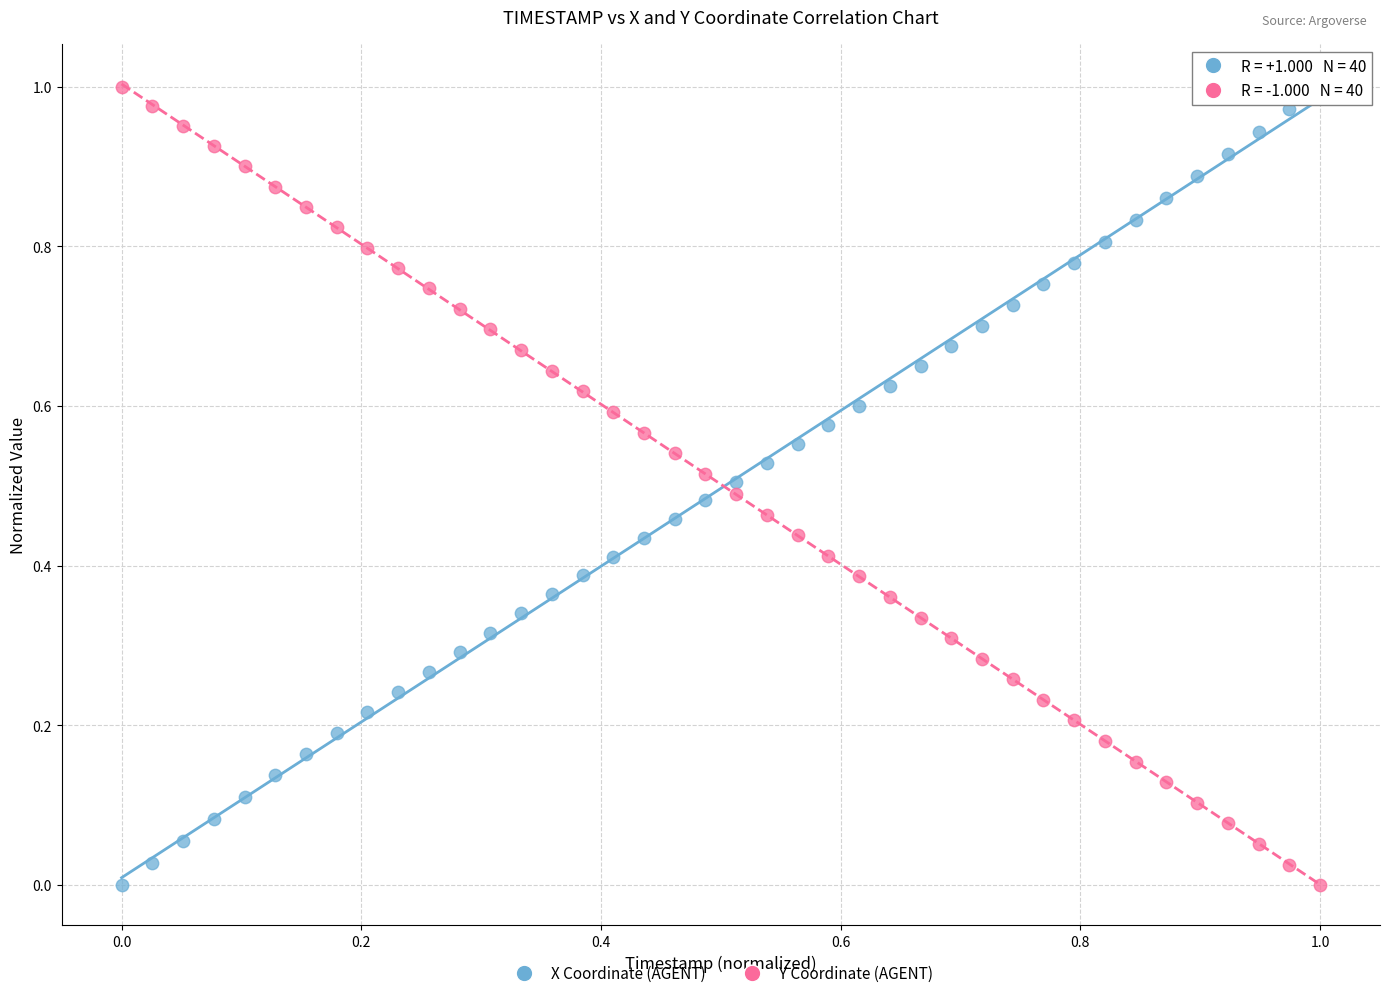

How many points are shown in the scatter plot?

80